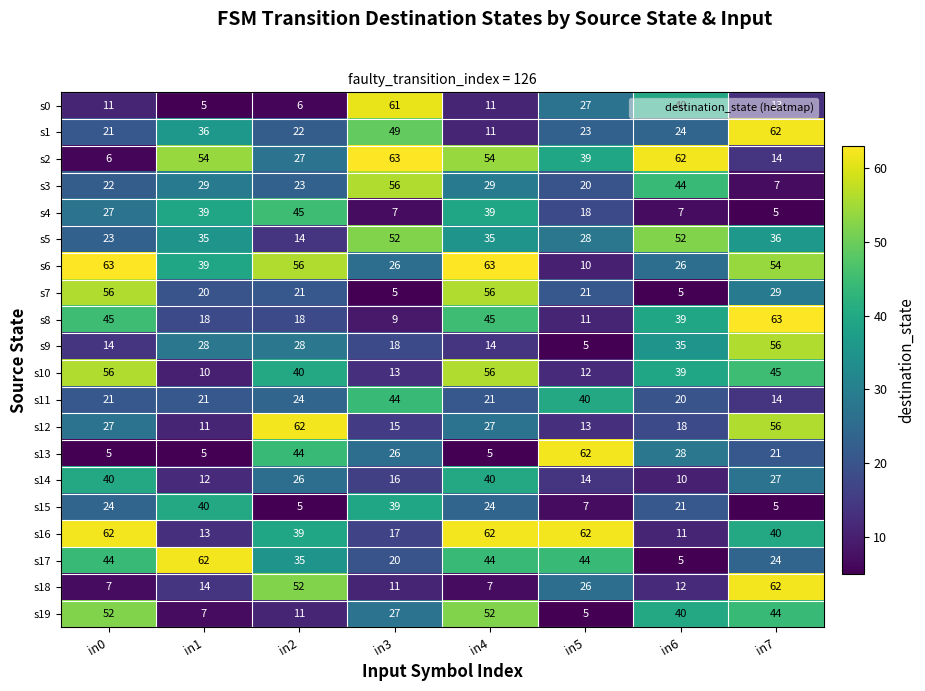

Which series has the largest total across all categories?

s6